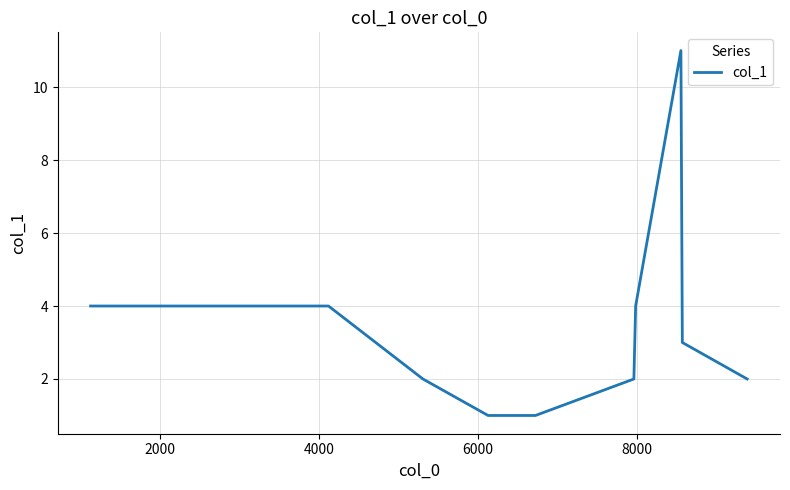

What is the average value?

3